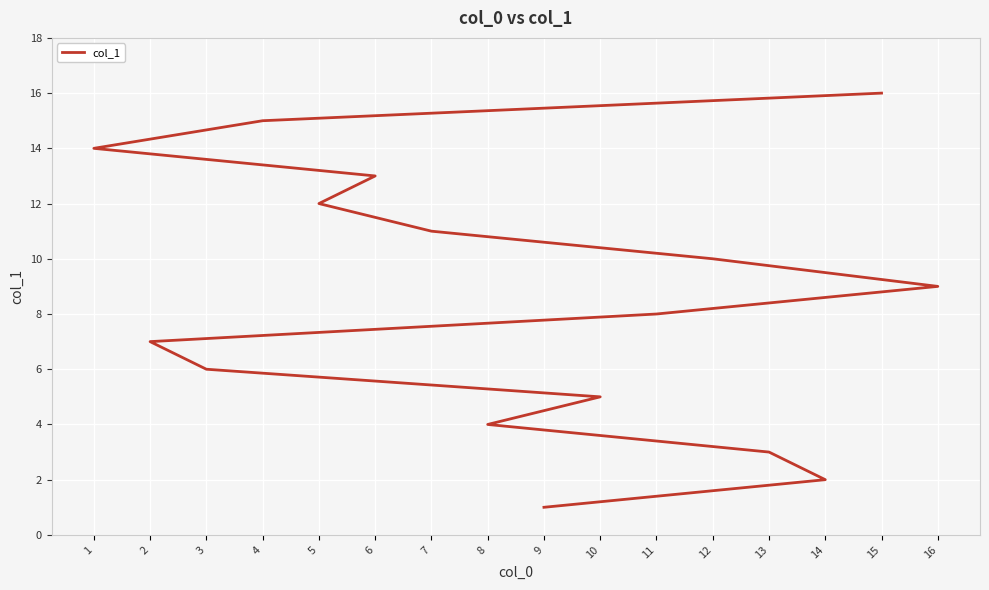

Read the value at 8.

4